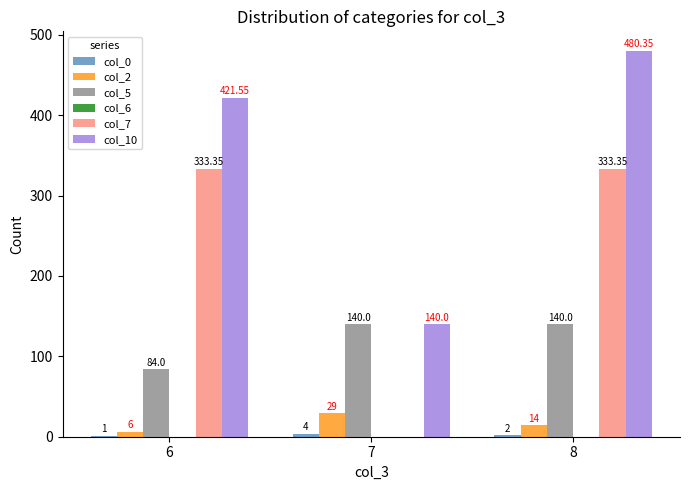

What is the total value across all series at 7?

313.0